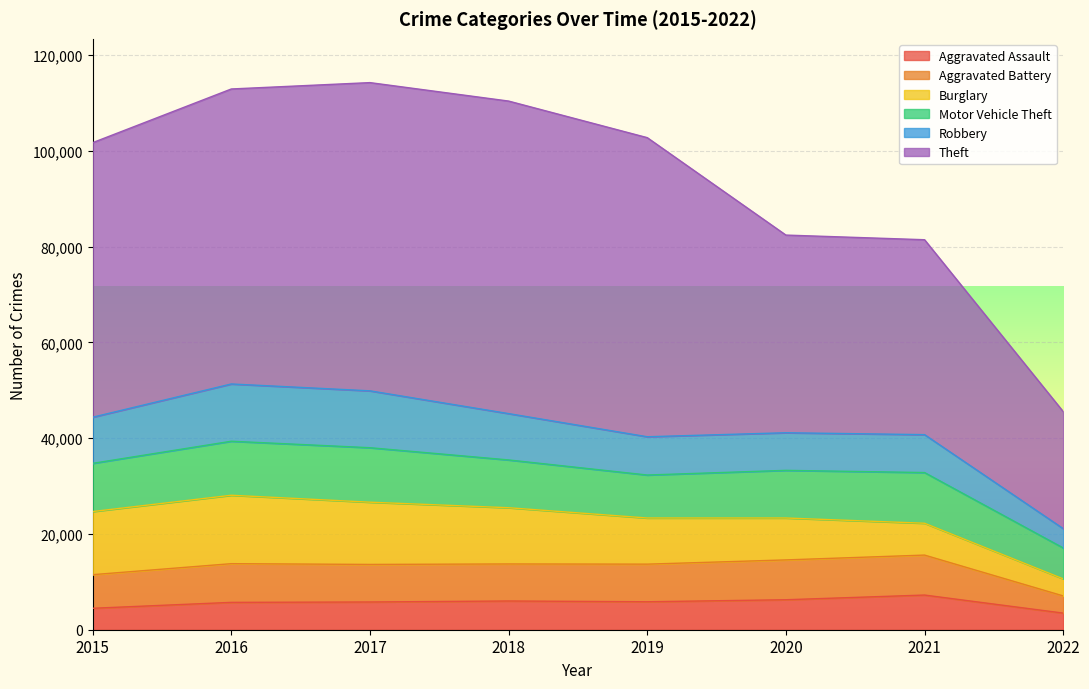

At which category is the sum across all series the highest?

2017